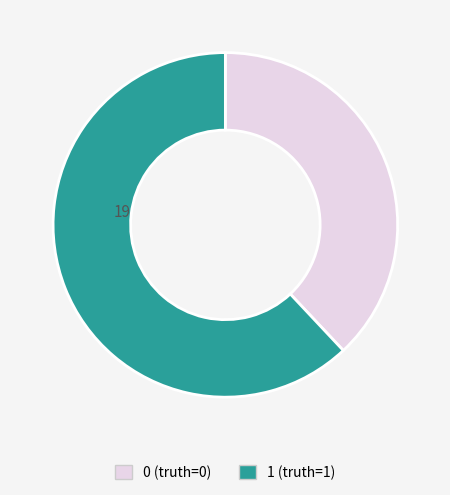

Does any single category account for the majority?

Yes